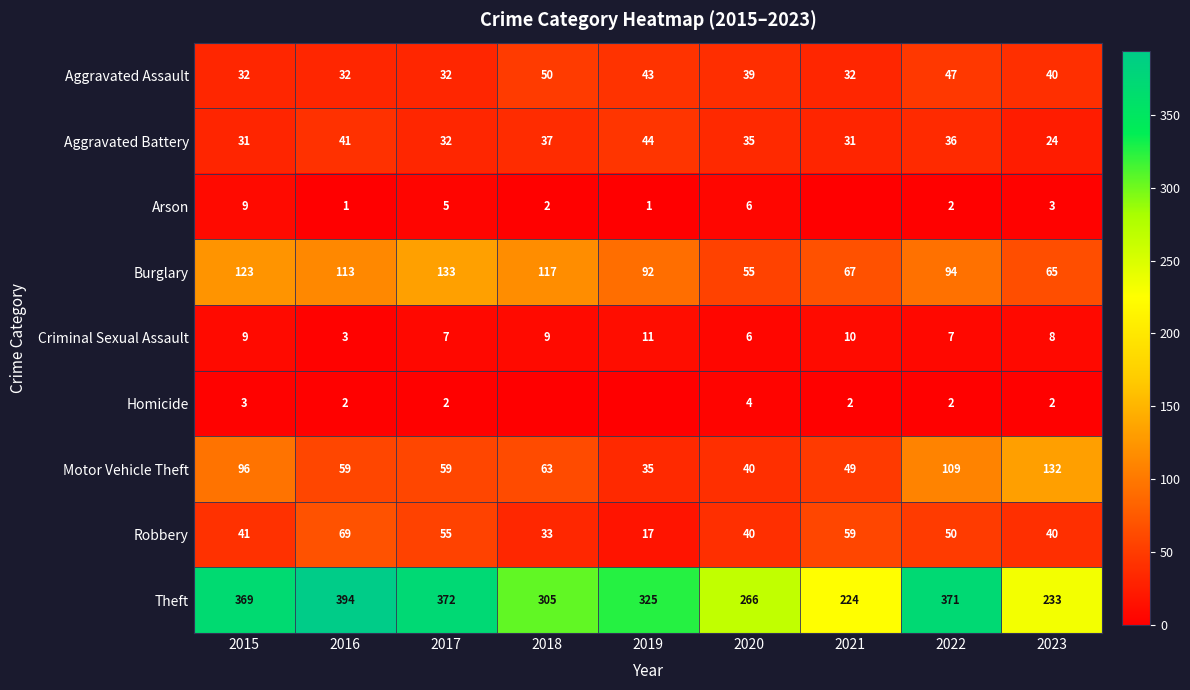

What is the maximum value for Motor Vehicle Theft?

132